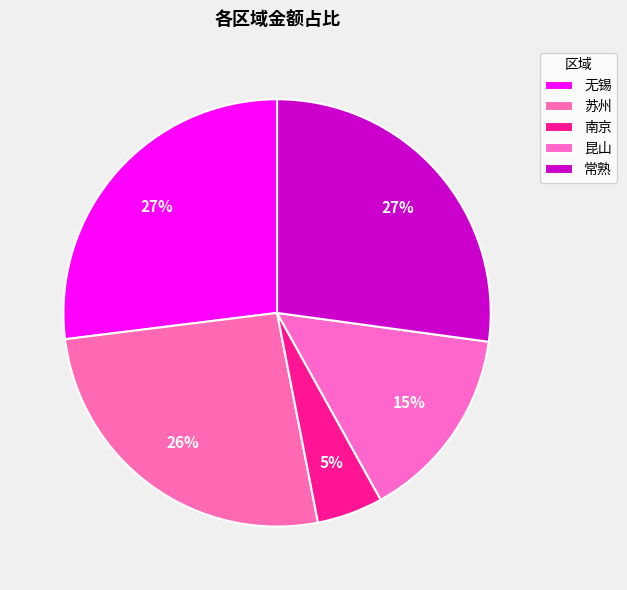

Which category has the biggest portion of the pie?

常熟